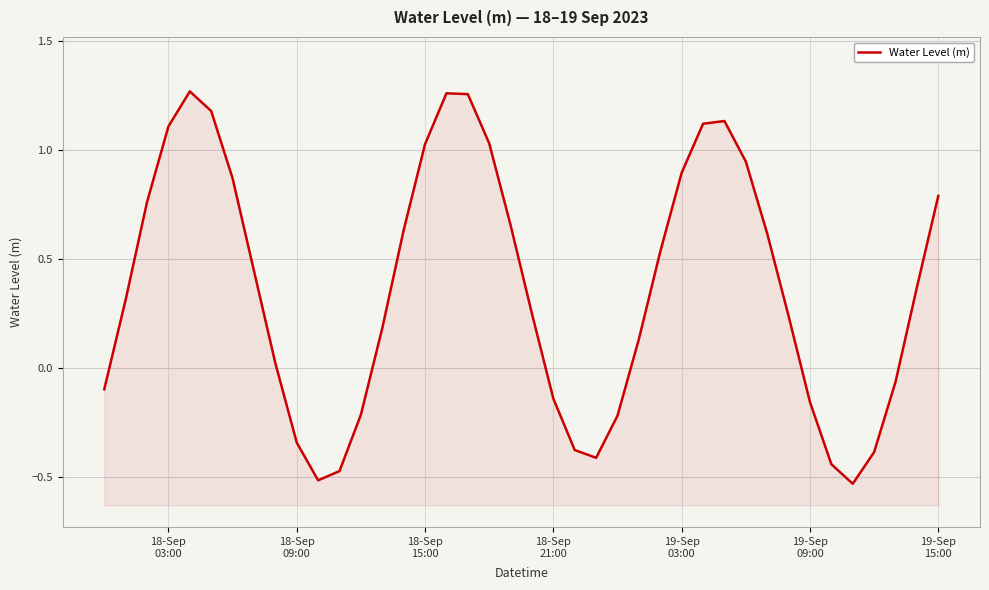

What is the maximum value shown in the chart?

1.3